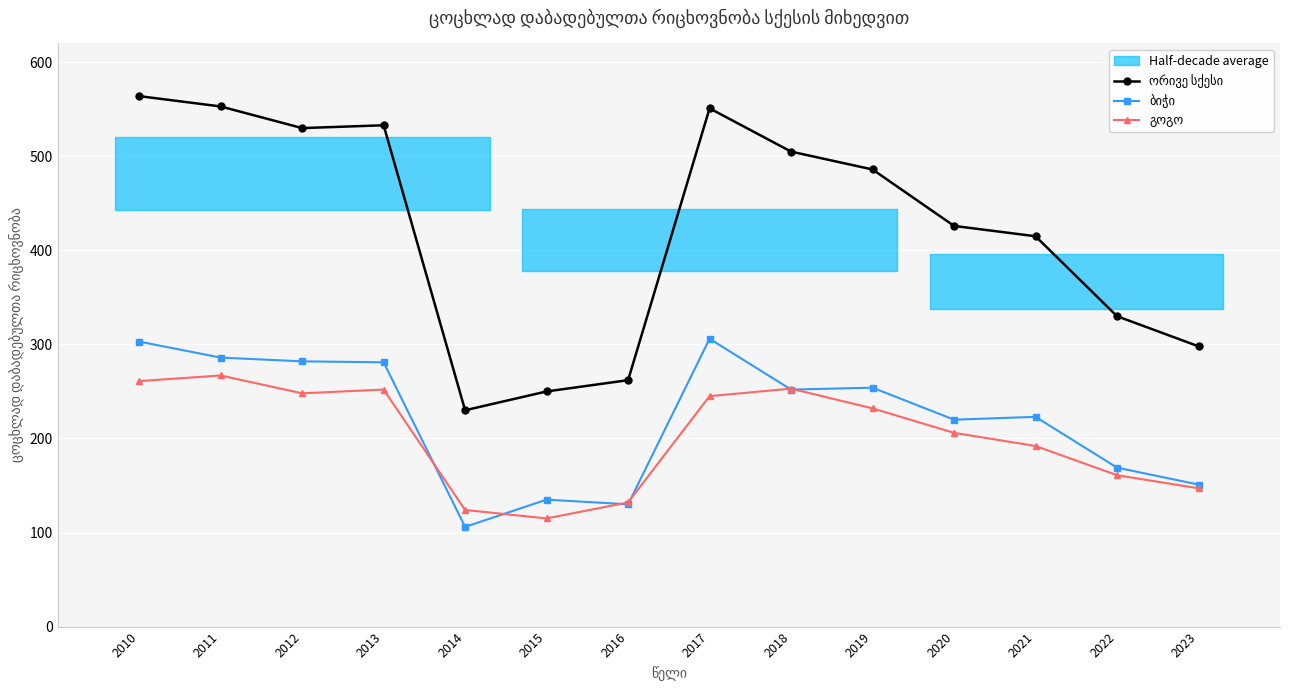

What is the difference between the second highest and second lowest values in the ბიჭი series?

173